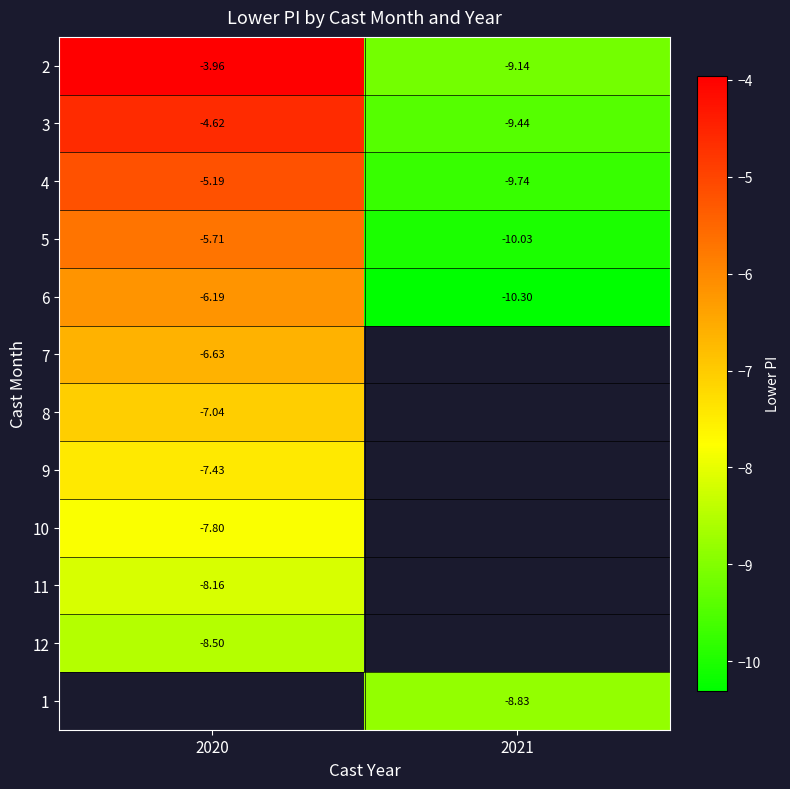

True or false: 9 has a value of -7.4 at 2020.

True